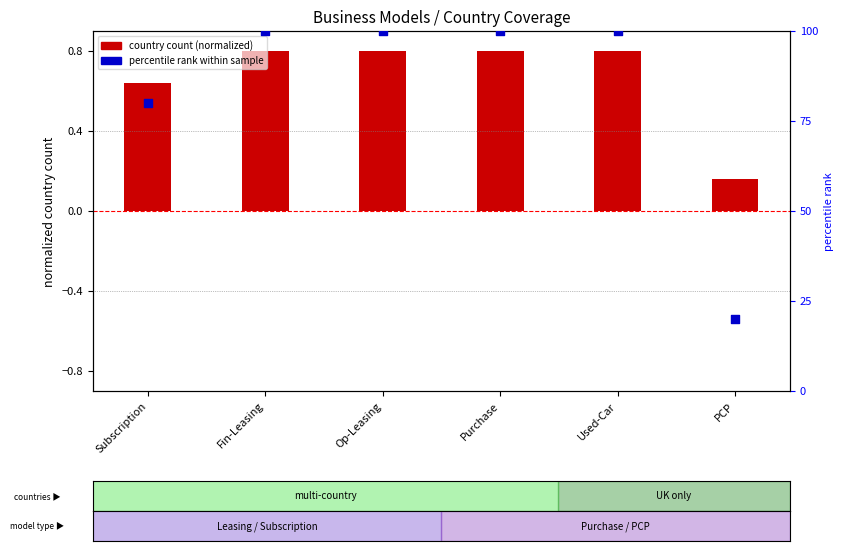

Is the value of country count (normalized) at Used-Car greater than the value of percentile rank within sample at Op-Leasing?

No